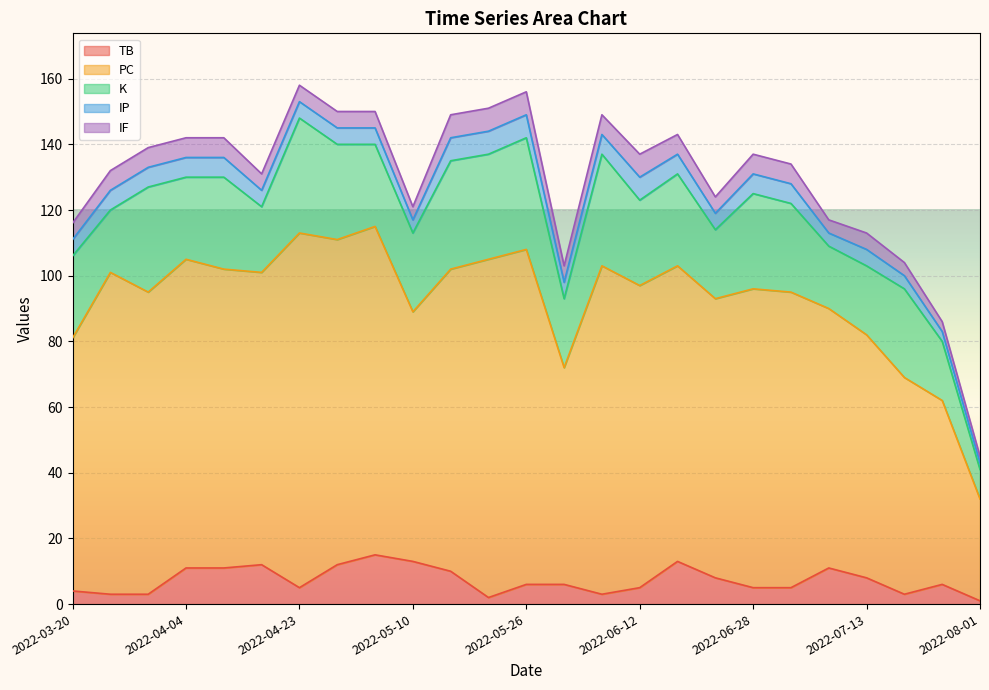

What is the maximum value shown in the chart?

108